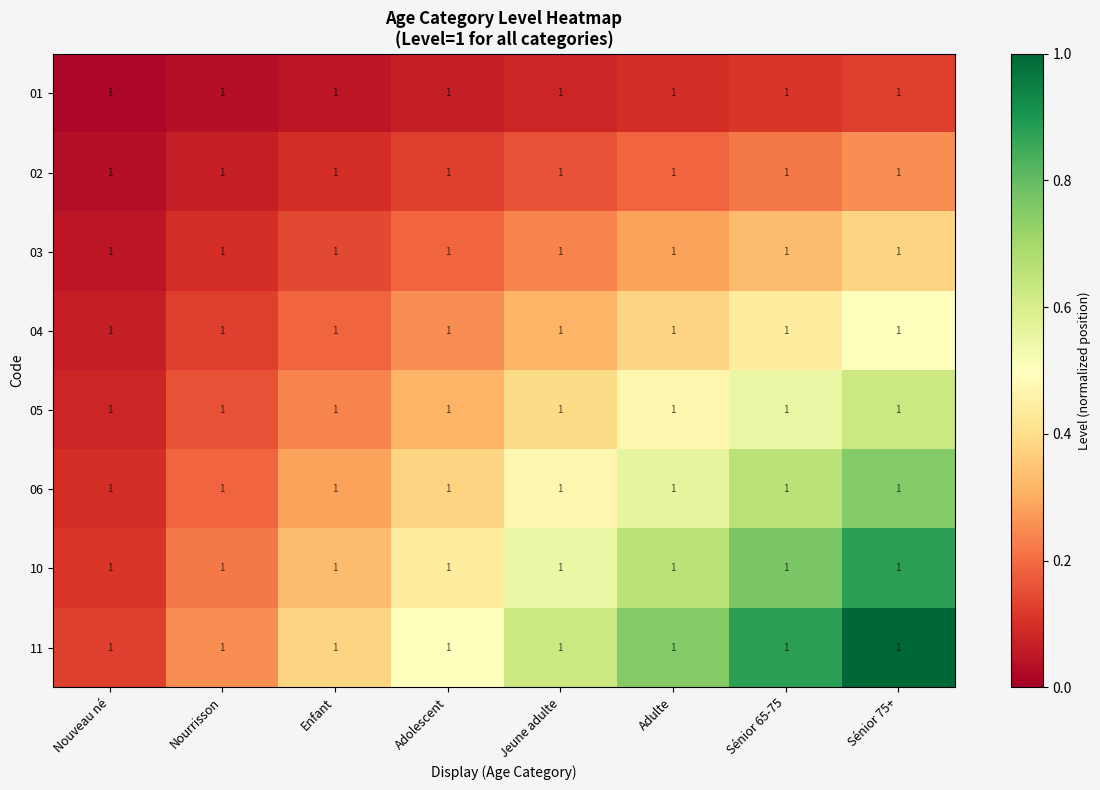

Which label corresponds to the smallest value in the chart?

Nouveau né